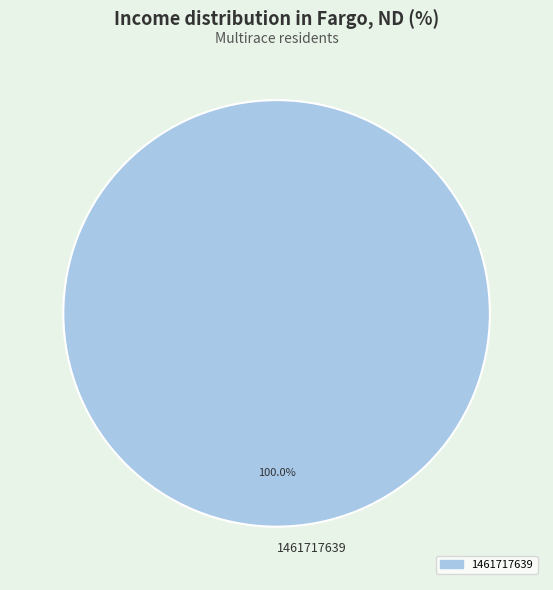

Which slice represents more than half of the pie?

1461717639